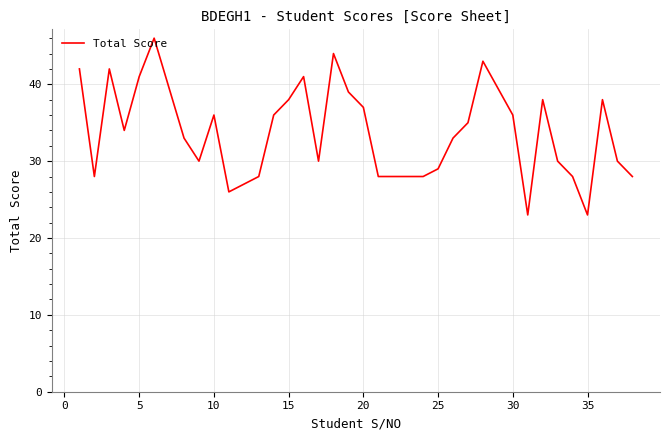

What is the difference between the maximum and minimum values?

23